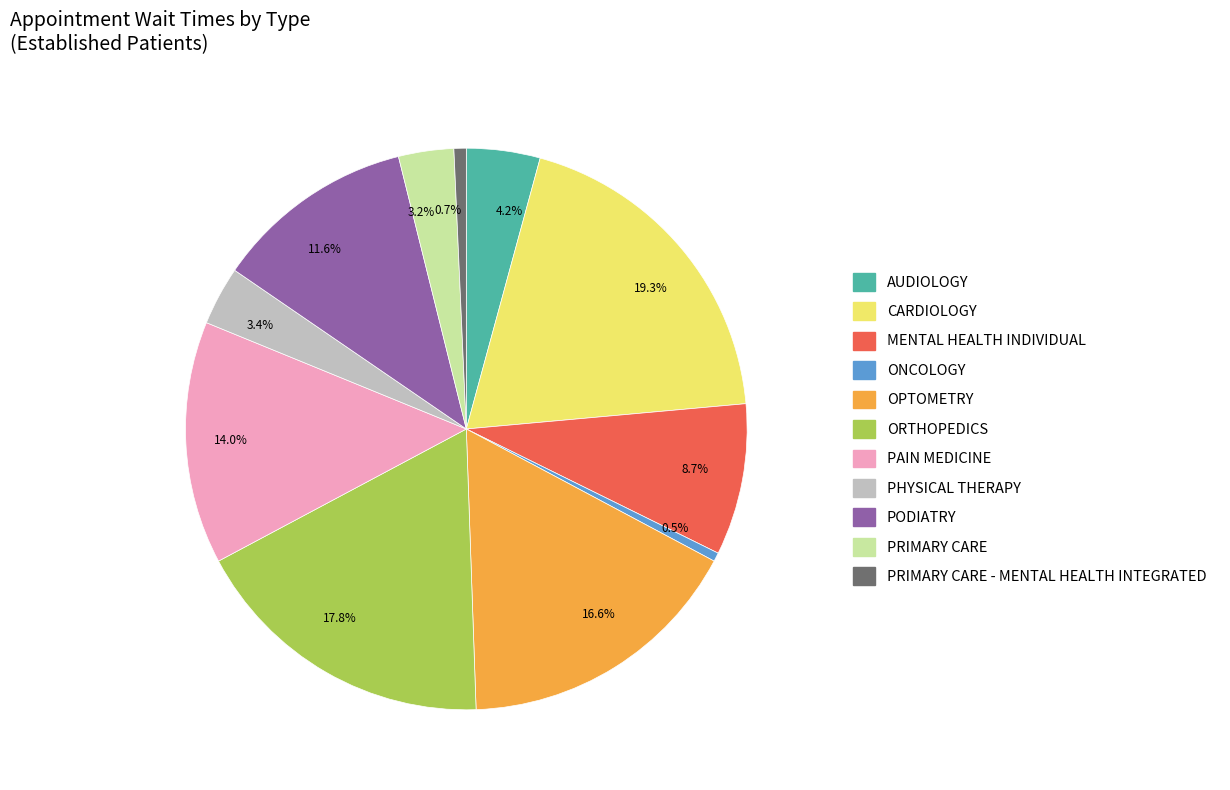

Approximately how many times larger is the value at 3.2% compared to 3.4%?

0.9